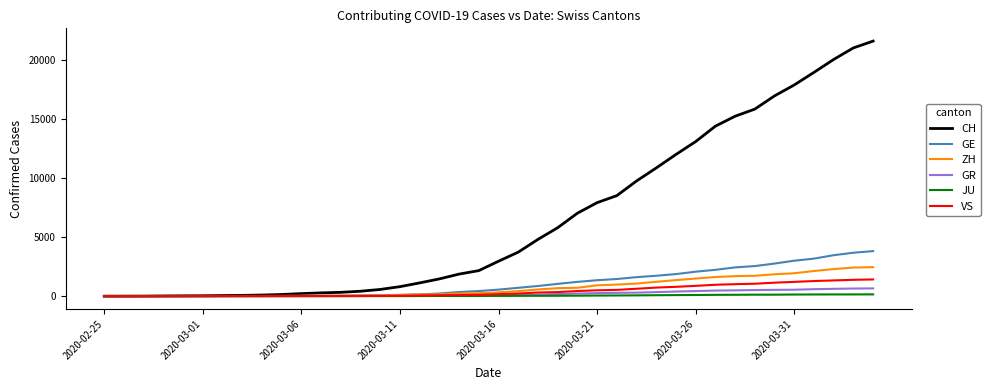

What is the greatest value displayed?

21587